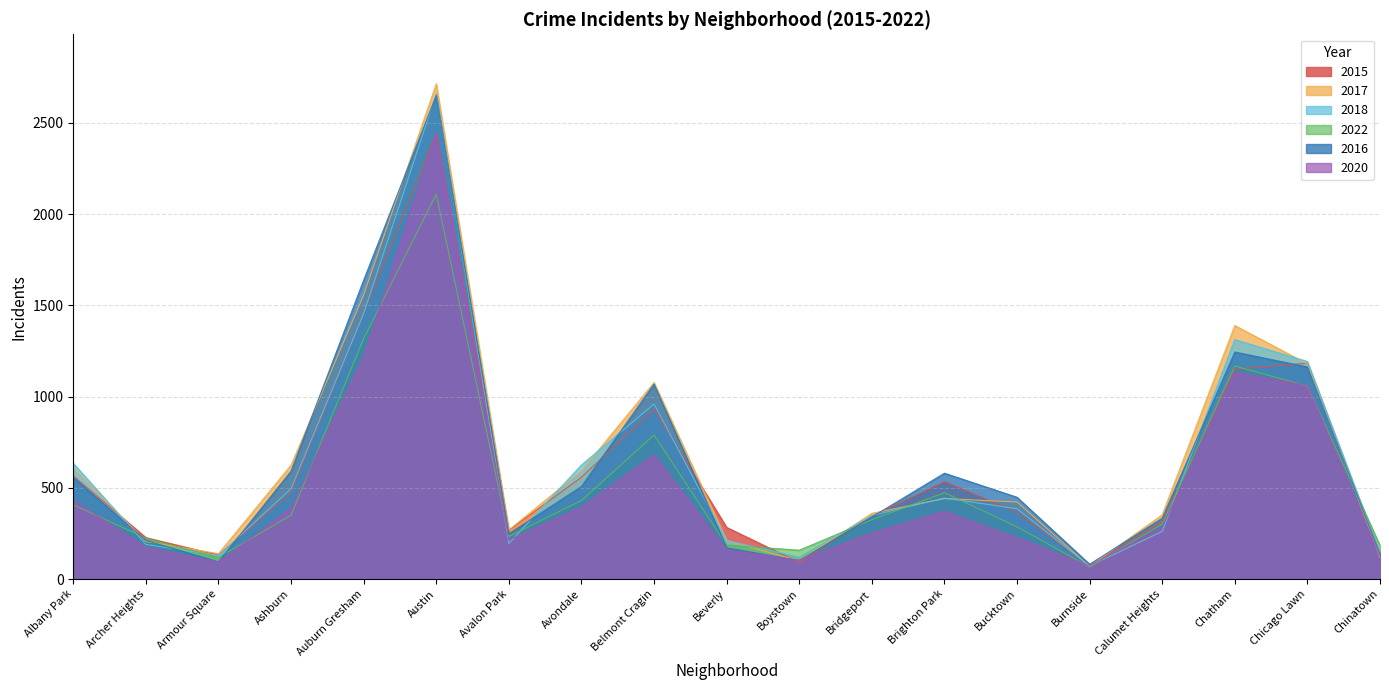

What is the label of the 5th point from the left?

Auburn Gresham